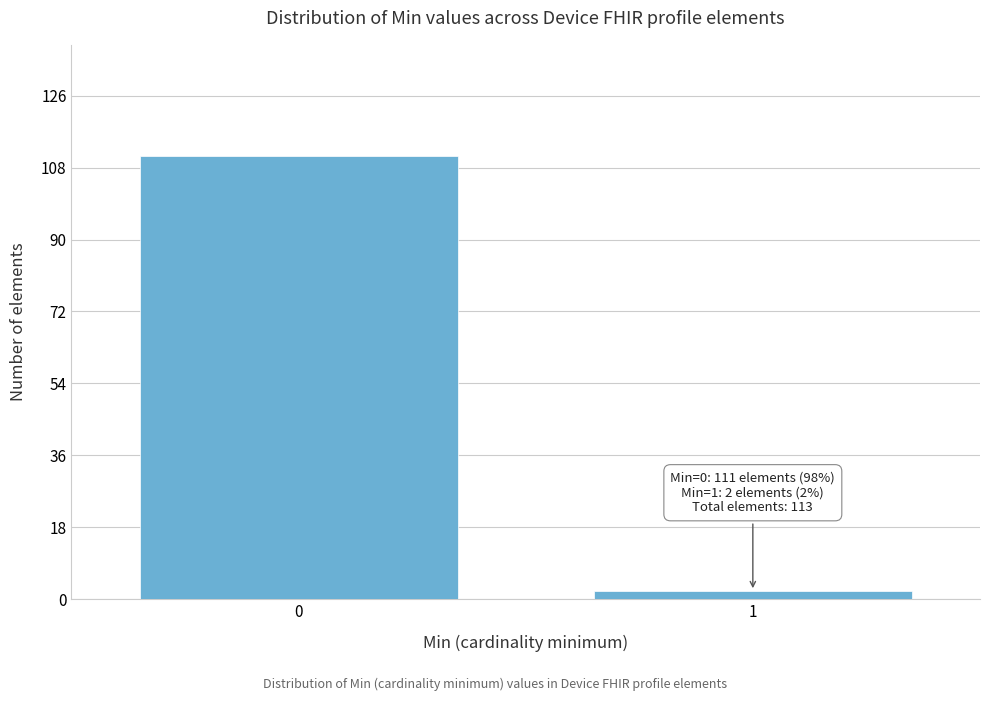

Reading left to right, list all the values displayed in this chart.

111	2